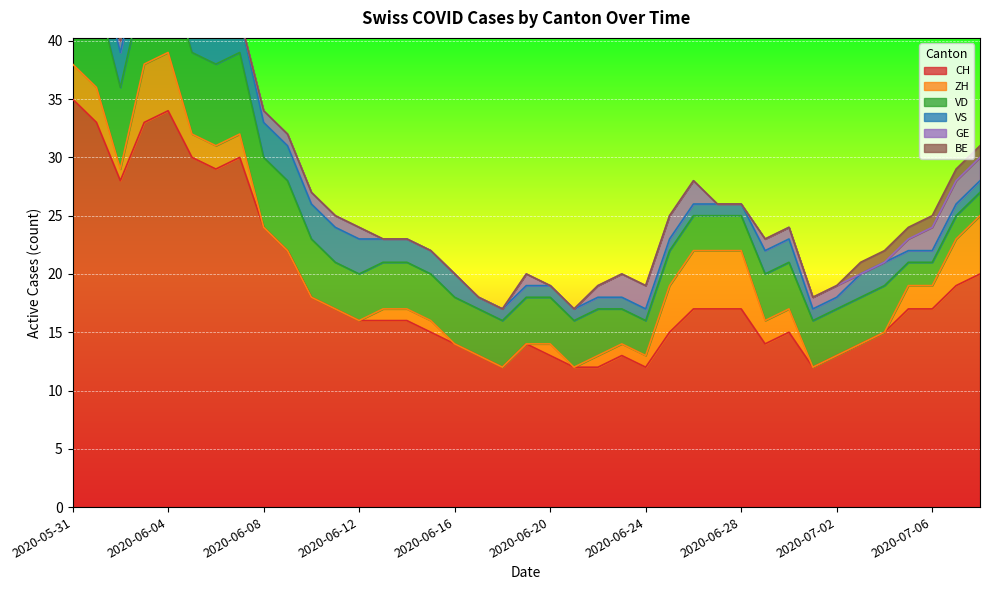

Between 2020-06-13 and 2020-06-11, which is larger?

2020-06-11